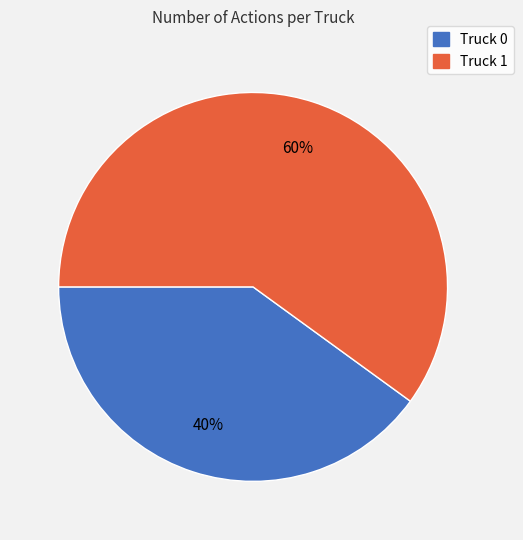

Is there a majority slice in this chart?

Yes